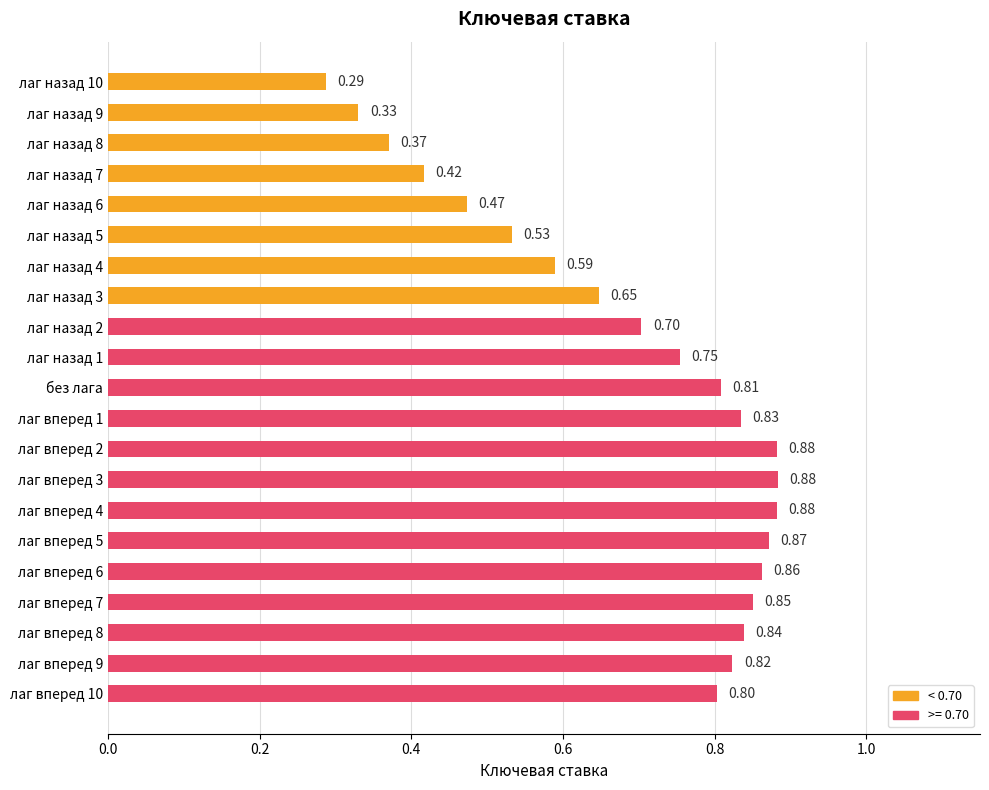

What is the sum of the values at лаг вперед 1 and лаг назад 3?

1.5